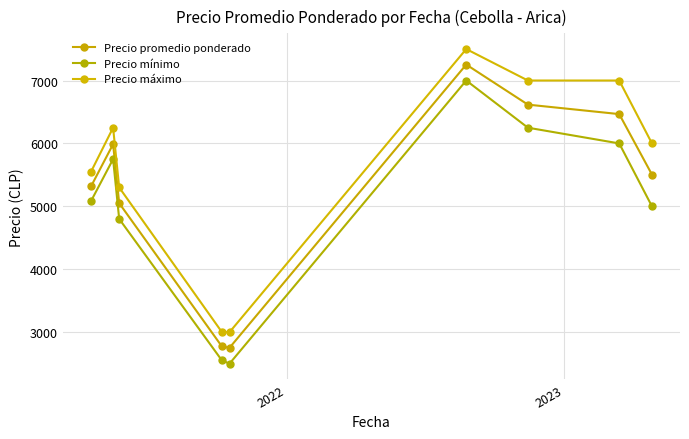

True or false: Precio máximo and Precio mínimo intersect in this chart.

False